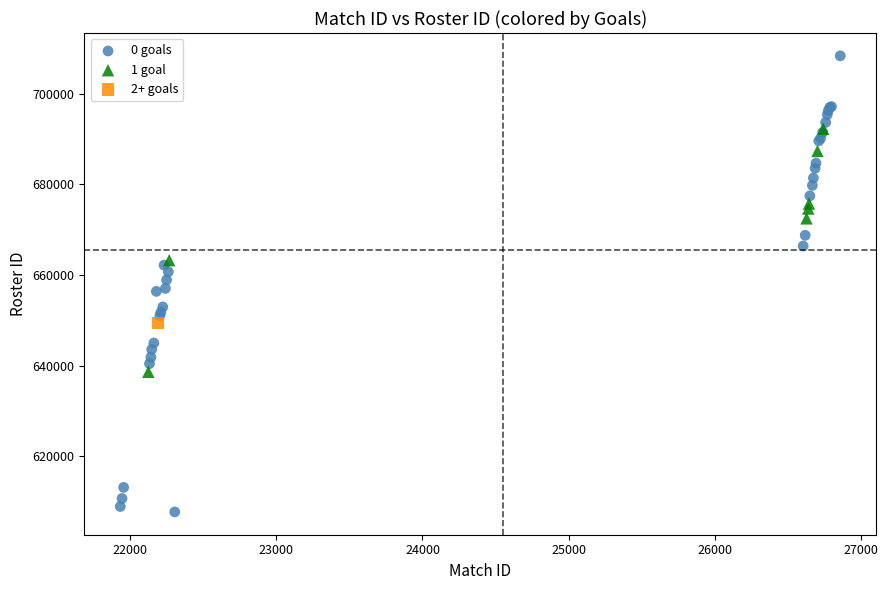

Which series reaches the minimum Y coordinate?

0 goals